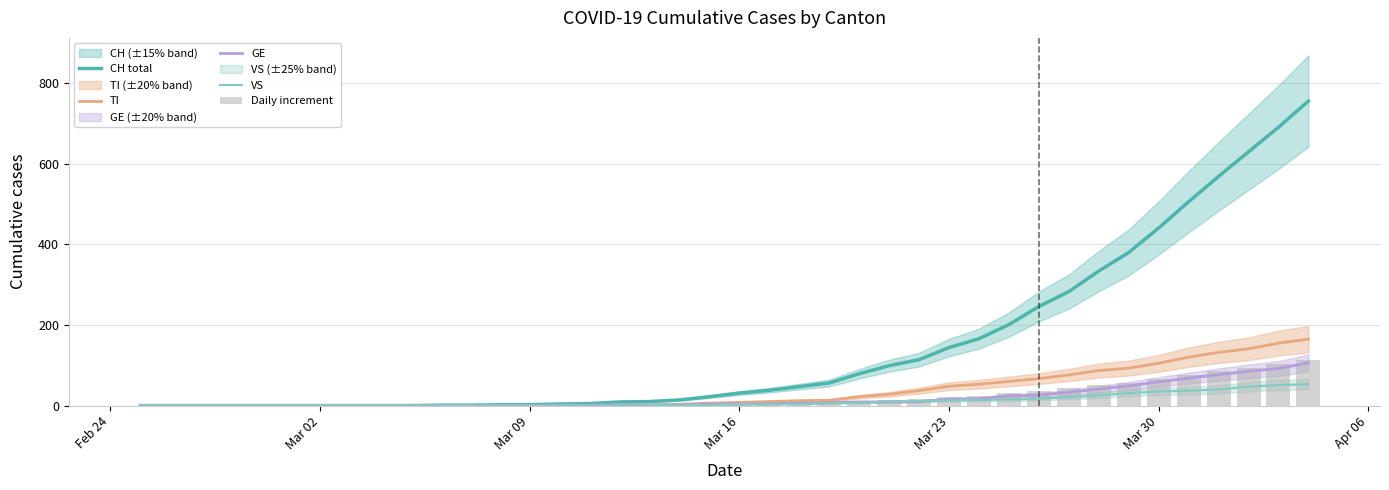

What is the maximum value for VS?

53